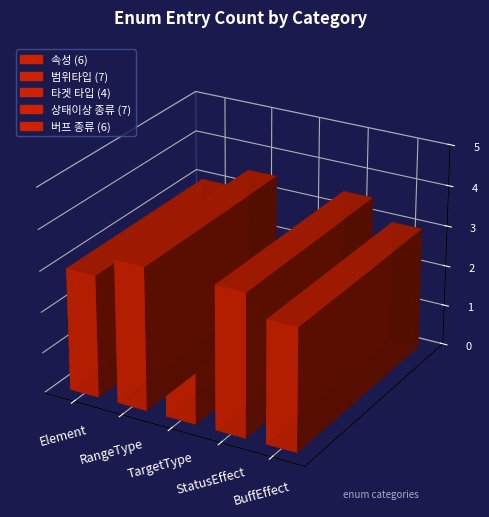

Reading left to right, list all the values displayed in this chart.

6	7	4	7	6